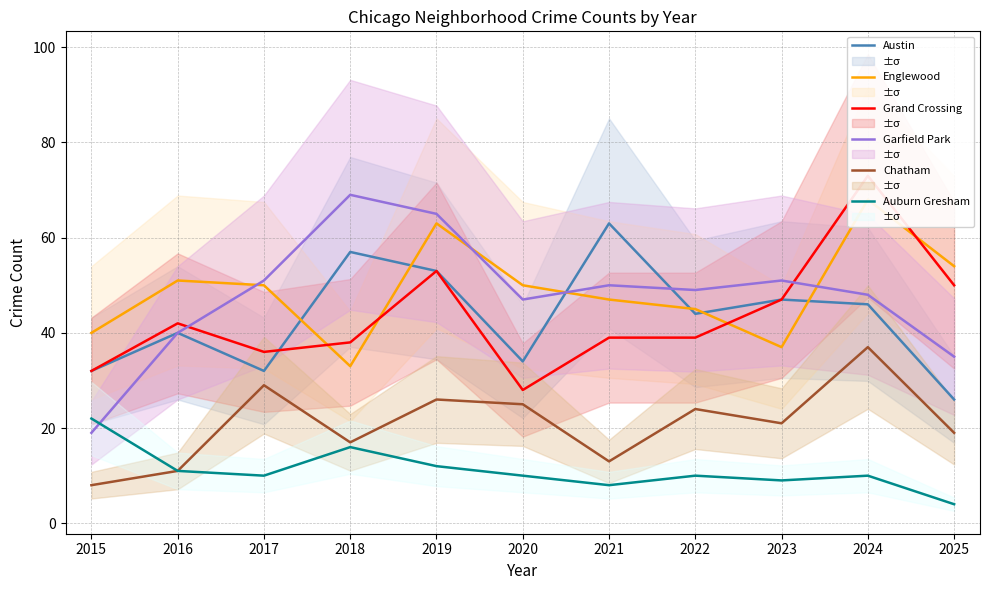

What is the approximate value of Auburn Gresham at 2021, to the nearest 5?

10